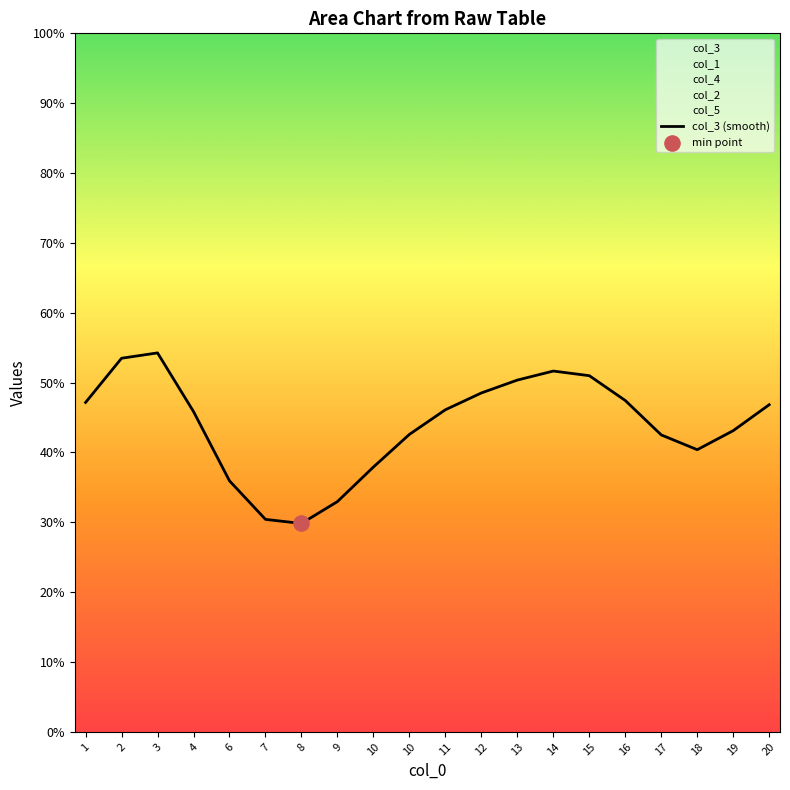

Approximately how many times larger is the value at 2 compared to 14?

1.0